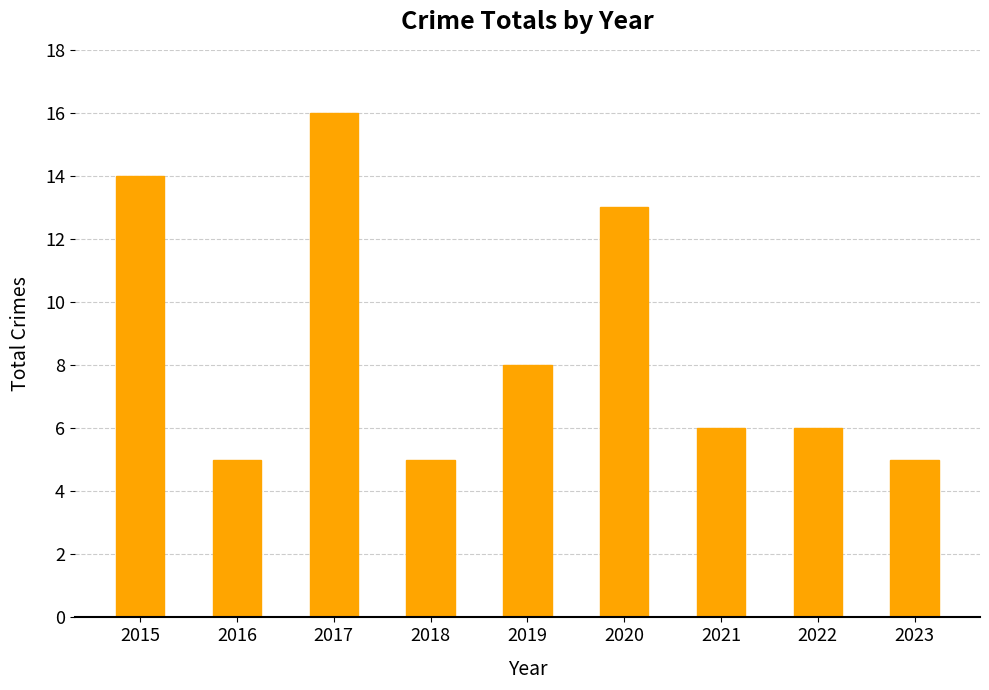

The value at 2020 is 21. True or false?

False